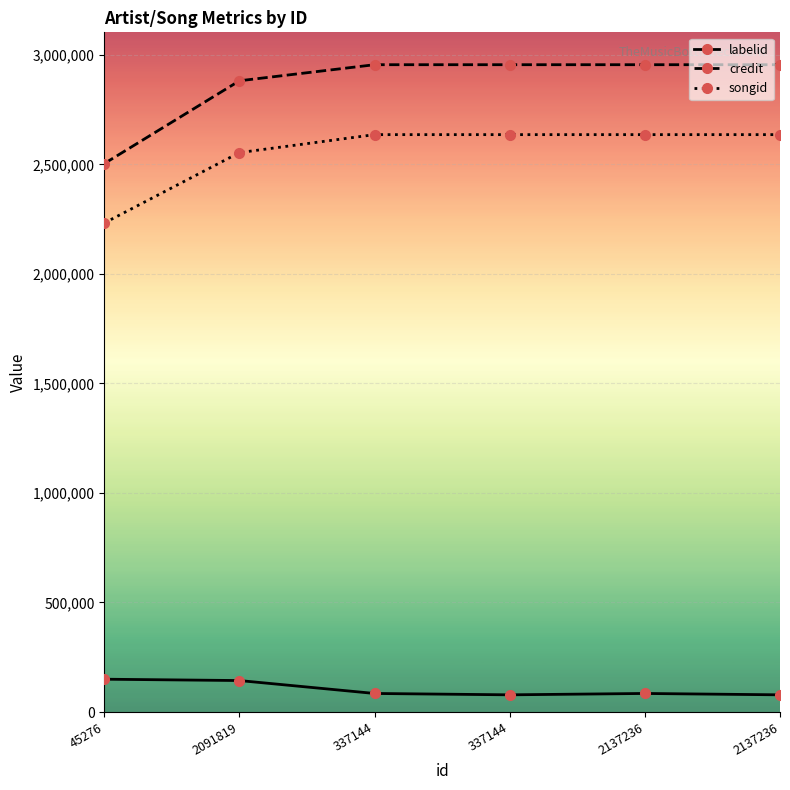

How many credit values are between 2881399 and 2954823?

5